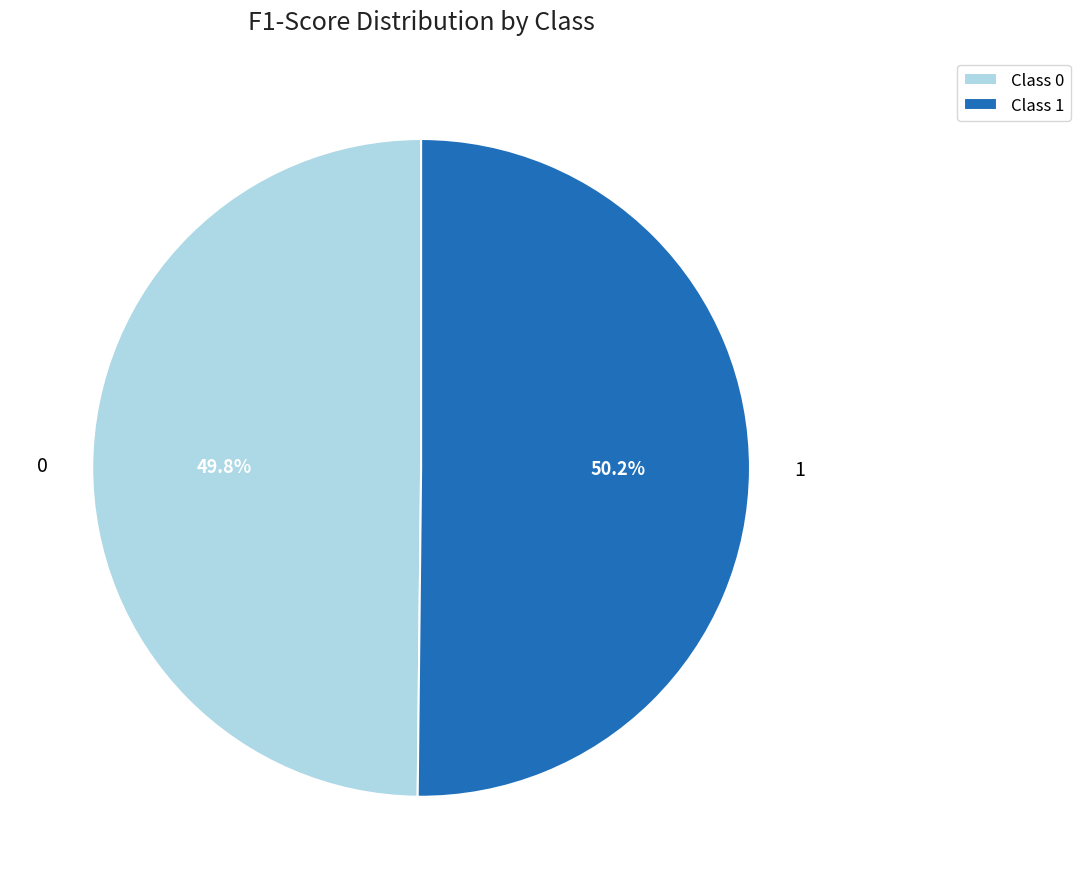

How many segments does this pie chart have?

2